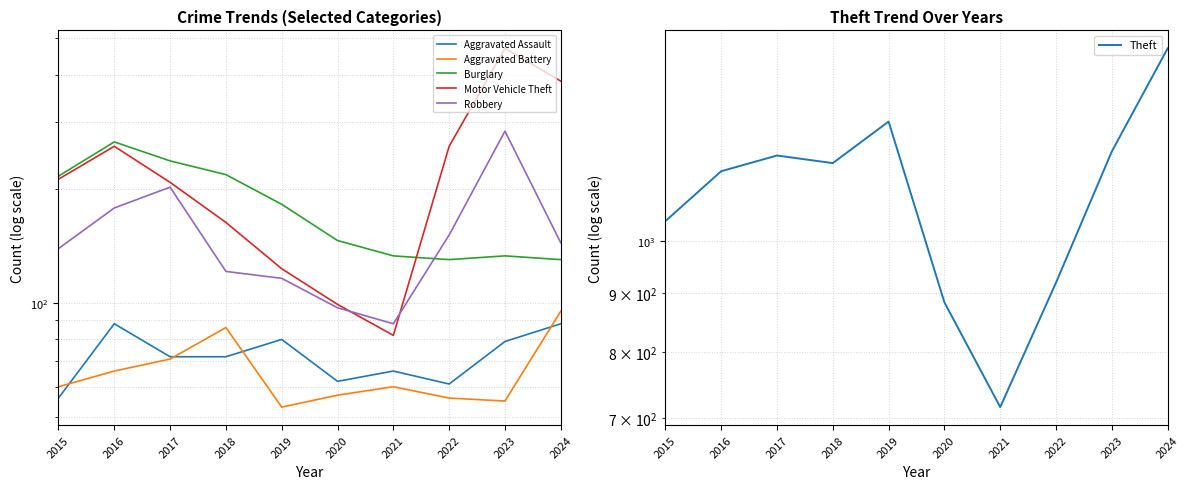

At how many categories does at least one series exceed 206?

10